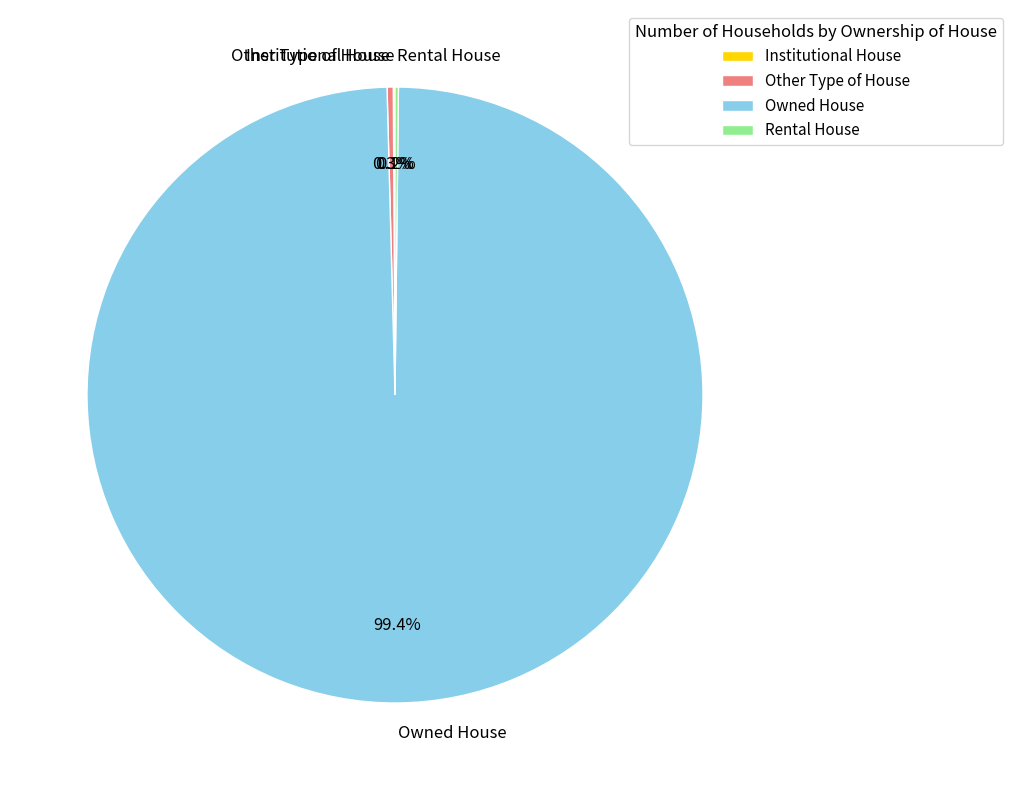

Does Owned House represent more than half of the total?

Yes